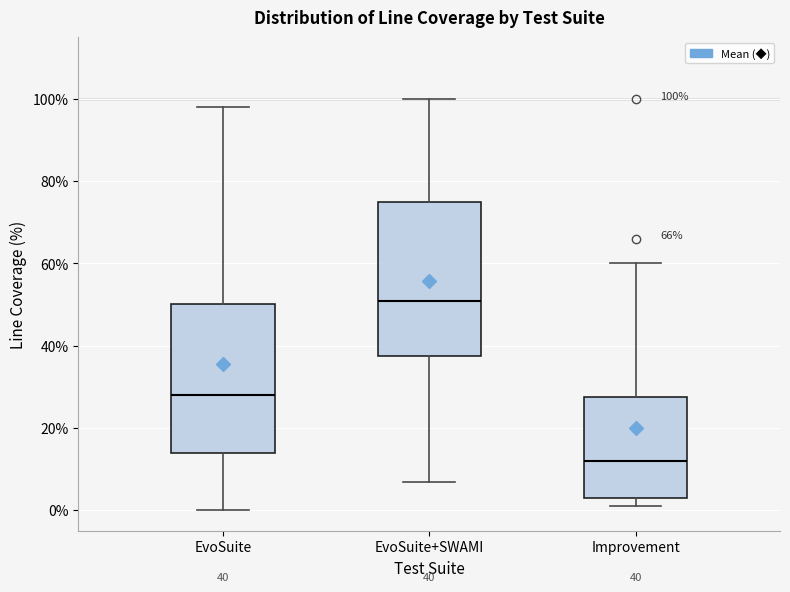

Which box's median line is the lowest?

Improvement